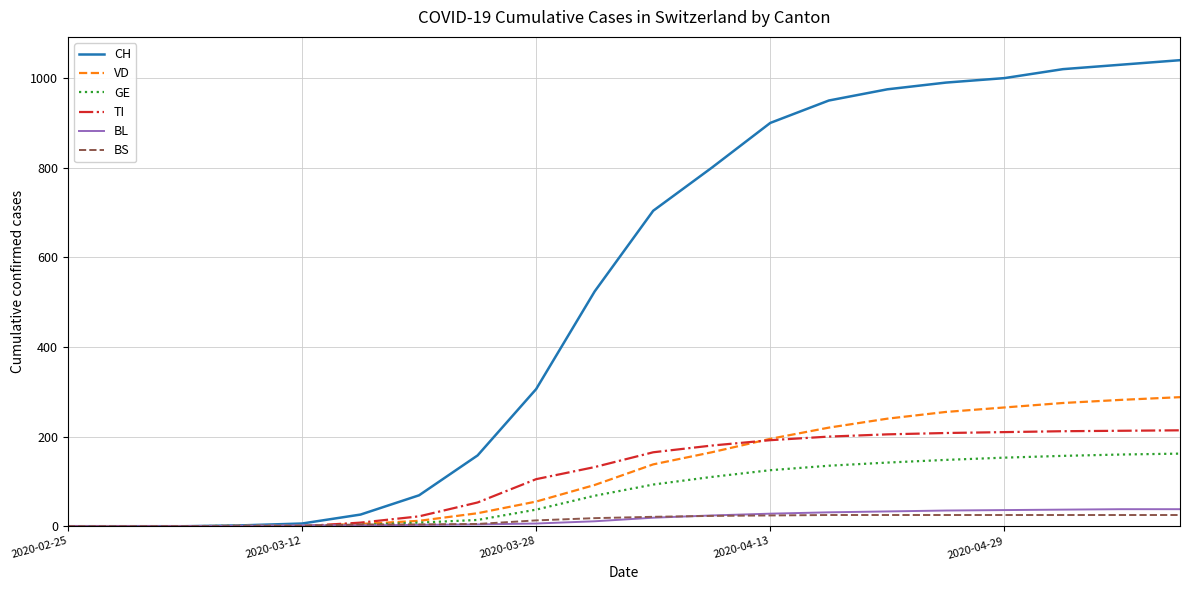

Which series has the widest spread of values?

CH